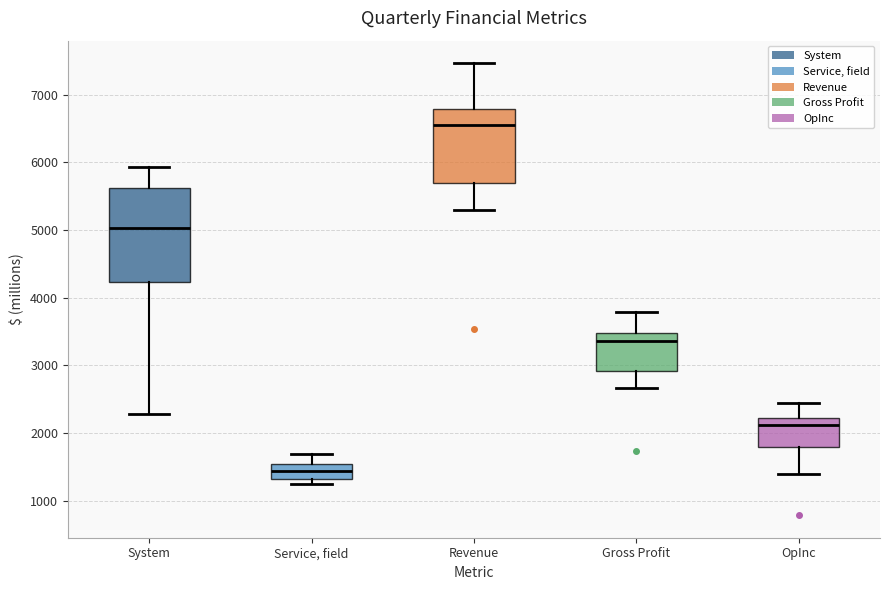

Reading left to right, transcribe this box plot: for each box, give where its median line is, the range the box spans, and where its two whiskers end, as read against the y-axis. The values are not printed on the chart, so give them approximately, as read against the axis.

System: median 5000, box 4200 to 5600, whiskers 2300 to 5900
Service, field: median 1400, box 1300 to 1500, whiskers 1200 to 1700
Revenue: median 6600, box 5700 to 6800, whiskers 5300 to 7500
Gross Profit: median 3400, box 2900 to 3500, whiskers 2700 to 3800
OpInc: median 2100, box 1800 to 2200, whiskers 1400 to 2400